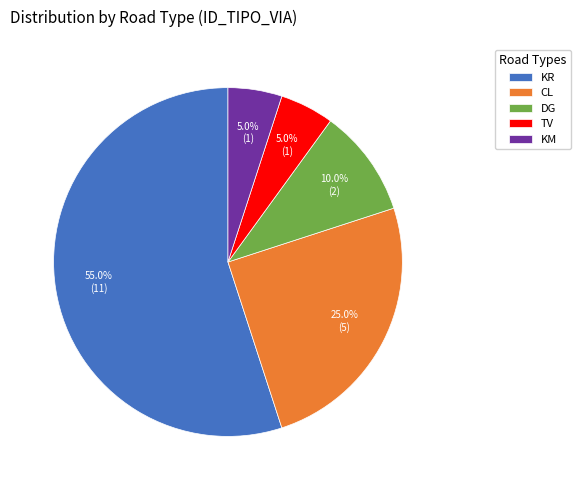

To the nearest percent, what is the average slice percentage?

20%